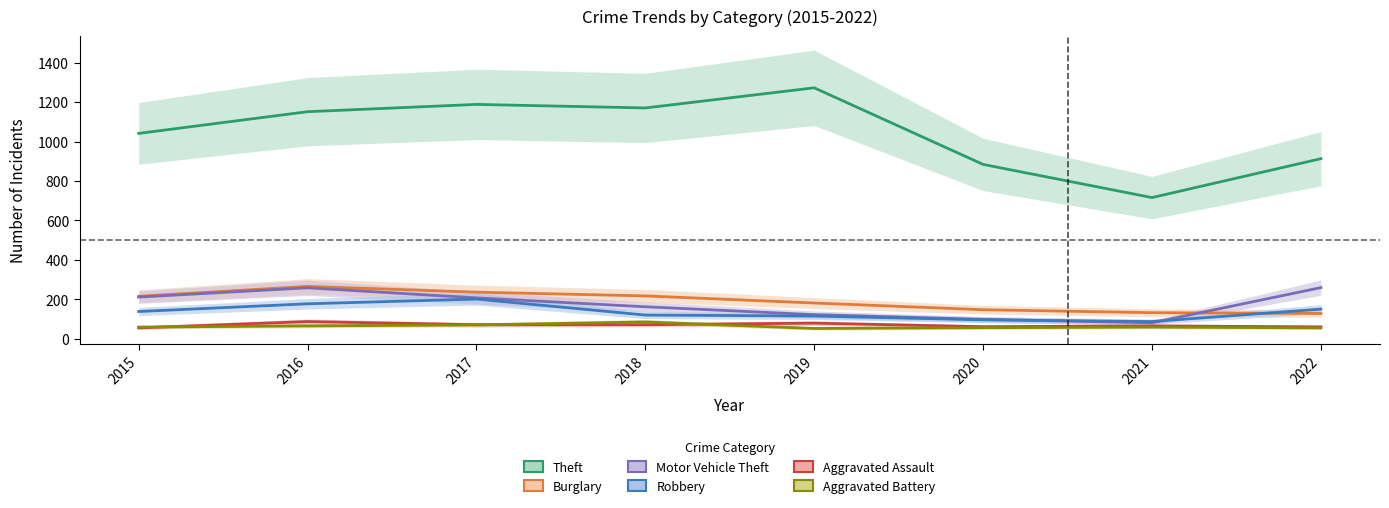

What is the value of the Theft point at the 2nd from the left?

1151